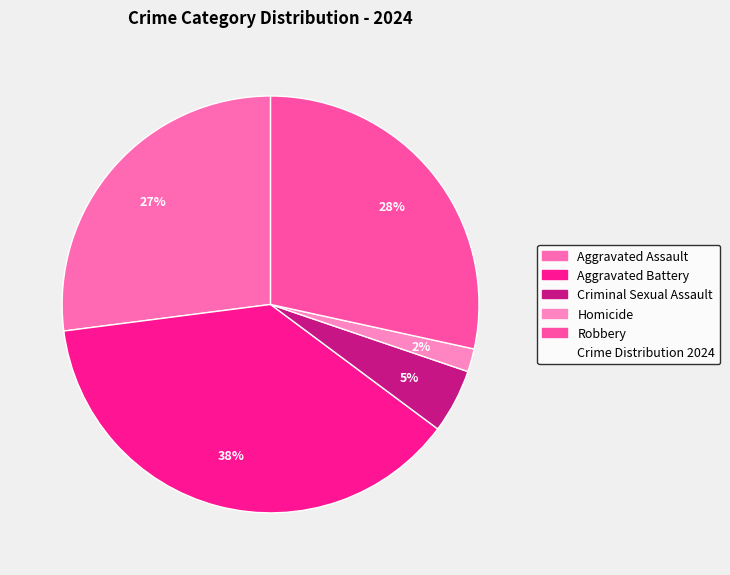

Which category has the smallest portion of the pie?

Homicide